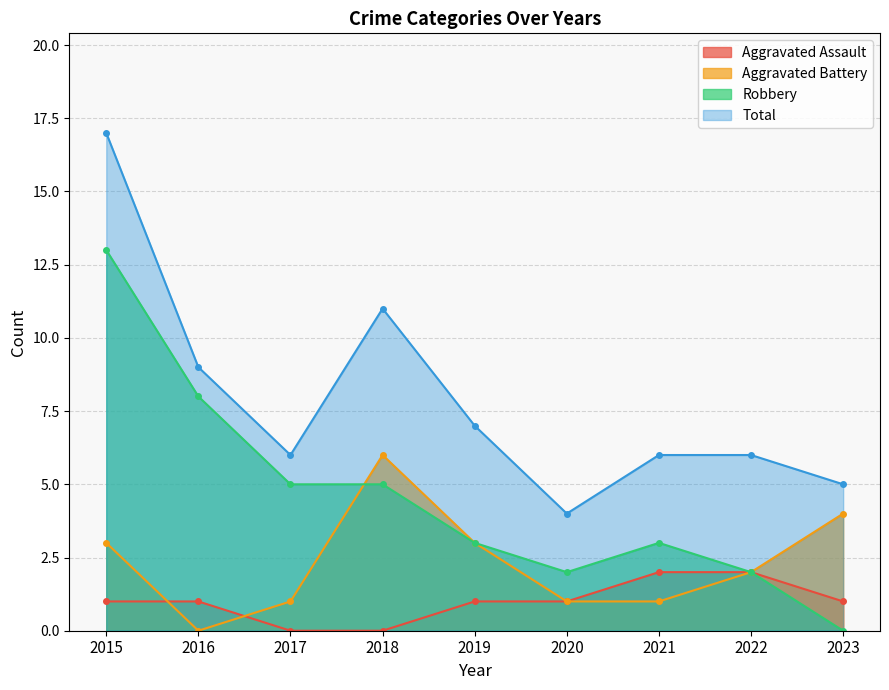

Where does the Total series first go above 6?

2015